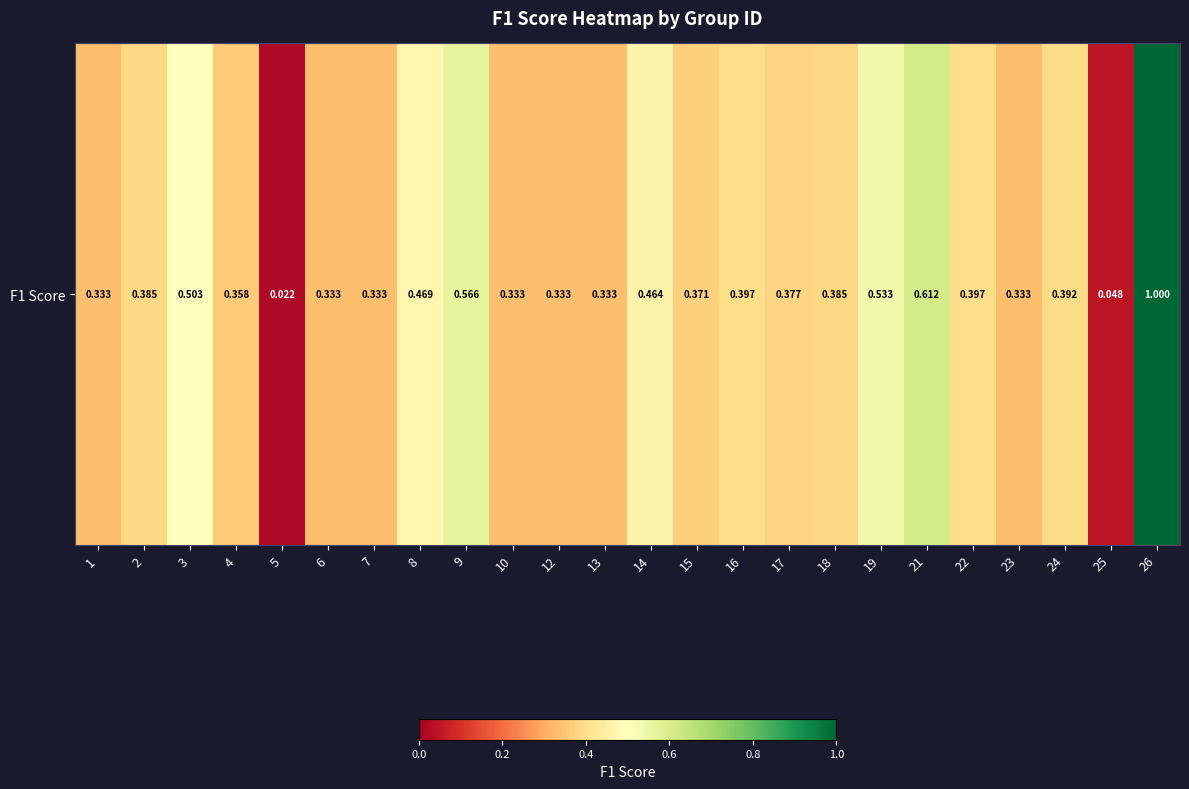

Which has a higher value, 15 or 18?

18